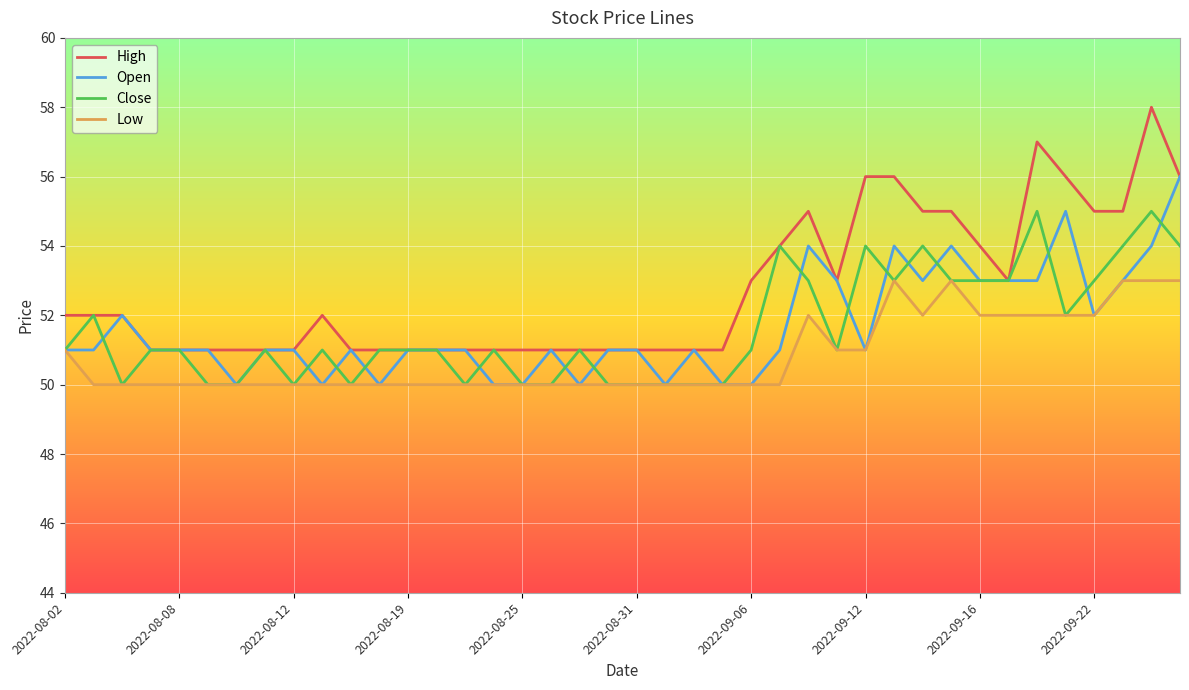

Rank the series by their maximum value, from lowest to highest.

Low, Close, Open, High